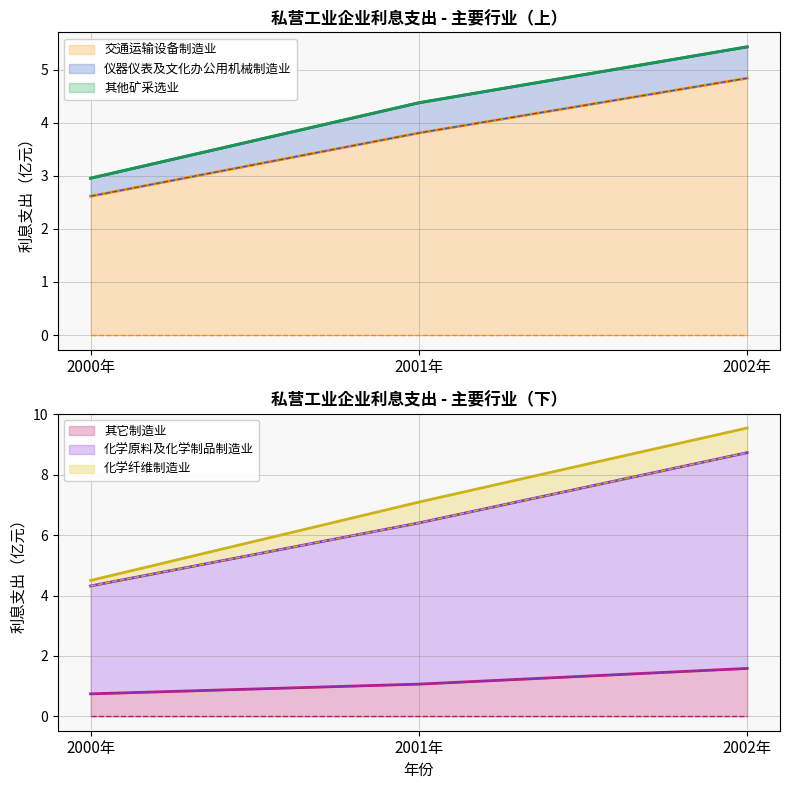

Rank the categories by 其它制造业 value from highest to lowest.

2002年, 2001年, 2000年